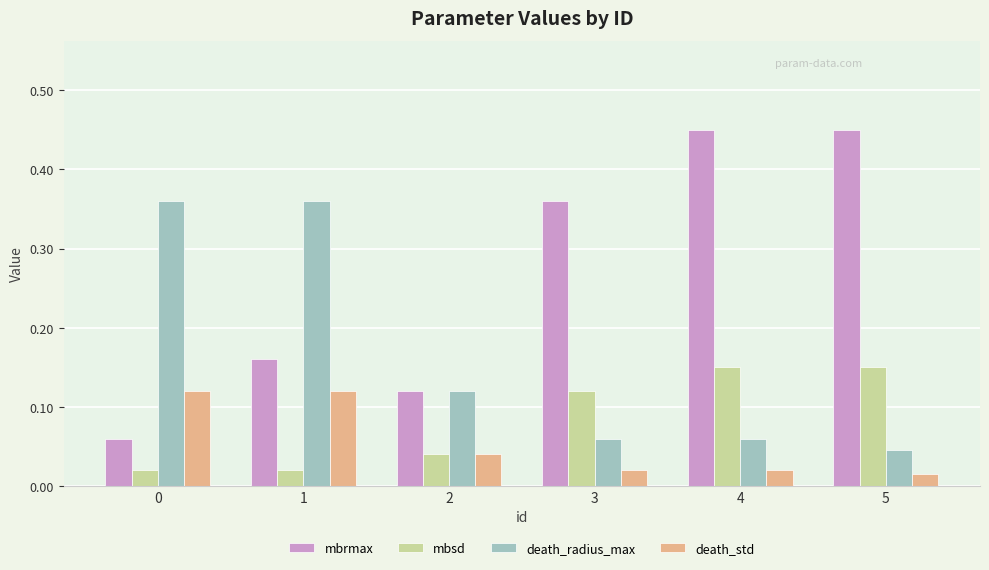

The value of mbsd at 5 is 0.0. True or false?

False